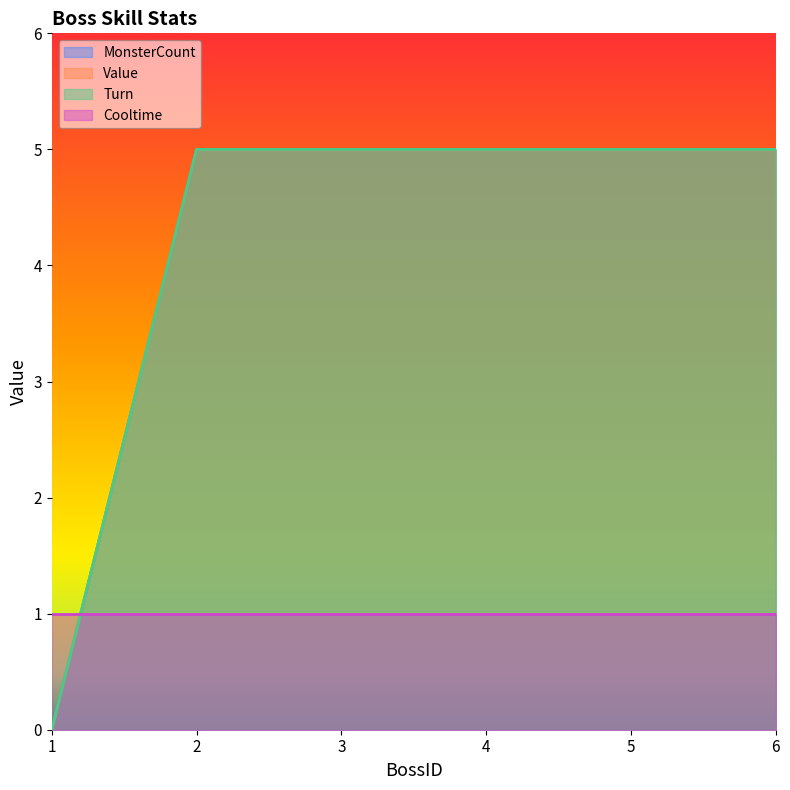

List the labels in order of MonsterCount value, largest first.

2, 3, 4, 5, 6, 1